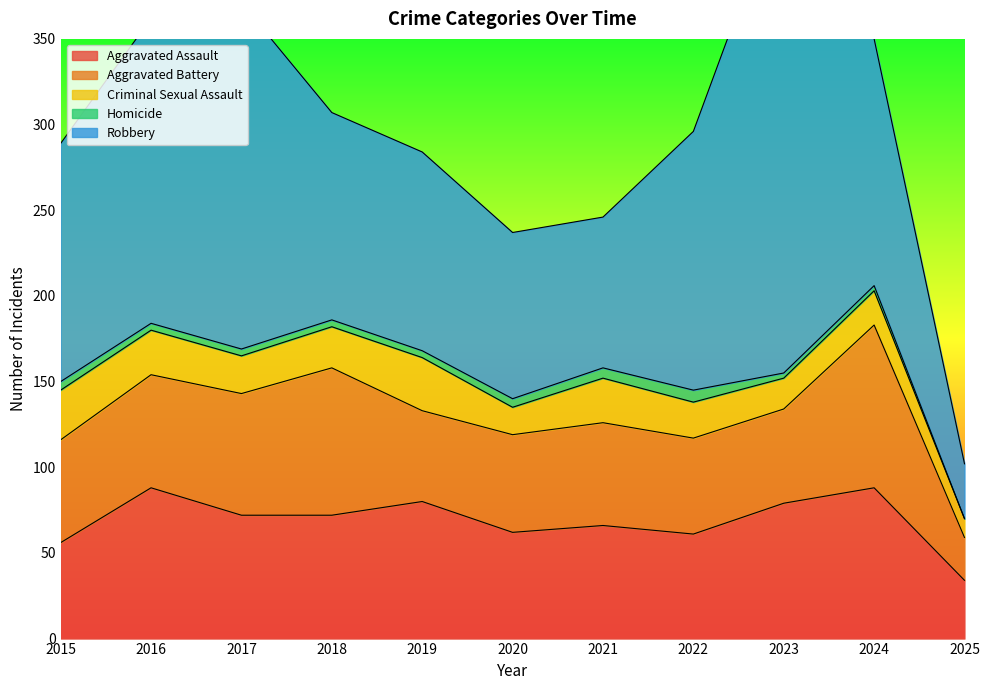

What is the sum of the Robbery values at 2025 and 2018?

153